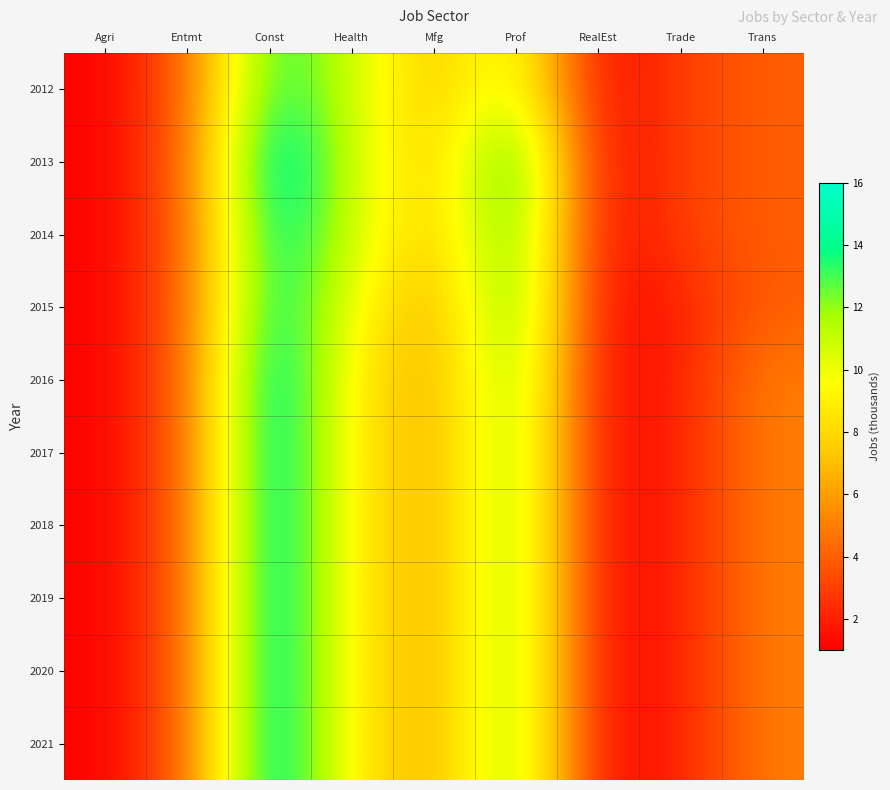

Reading left to right, transcribe all the data shown in this chart.

2012: Agri=1	Entmt=4	Const=14	Health=11	Mfg=7	Prof=11	RealEst=1	Trade=3	Trans=4
2013: Agri=1	Entmt=4	Const=16	Health=11	Mfg=7	Prof=15	RealEst=1	Trade=3	Trans=4
2014: Agri=1	Entmt=4	Const=15	Health=11	Mfg=7	Prof=14	RealEst=1	Trade=3	Trans=4
2015: Agri=1	Entmt=4	Const=15	Health=10	Mfg=6	Prof=14	RealEst=1	Trade=2	Trans=4
2016: Agri=1	Entmt=4	Const=16	Health=9	Mfg=6	Prof=13	RealEst=1	Trade=2	Trans=5
2017: Agri=1	Entmt=4	Const=16	Health=9	Mfg=6	Prof=13	RealEst=1	Trade=2	Trans=5
2018: Agri=1	Entmt=4	Const=16	Health=9	Mfg=6	Prof=13	RealEst=1	Trade=2	Trans=5
2019: Agri=1	Entmt=4	Const=16	Health=9	Mfg=6	Prof=13	RealEst=1	Trade=2	Trans=5
2020: Agri=1	Entmt=4	Const=16	Health=9	Mfg=6	Prof=13	RealEst=1	Trade=2	Trans=5
2021: Agri=1	Entmt=4	Const=16	Health=9	Mfg=6	Prof=13	RealEst=1	Trade=2	Trans=5